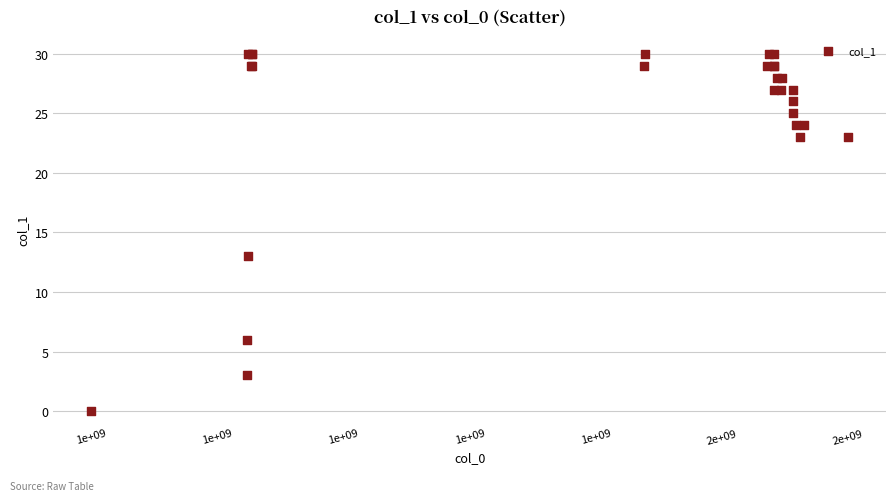

What Y value in the scatter plot is closest to 15?

13